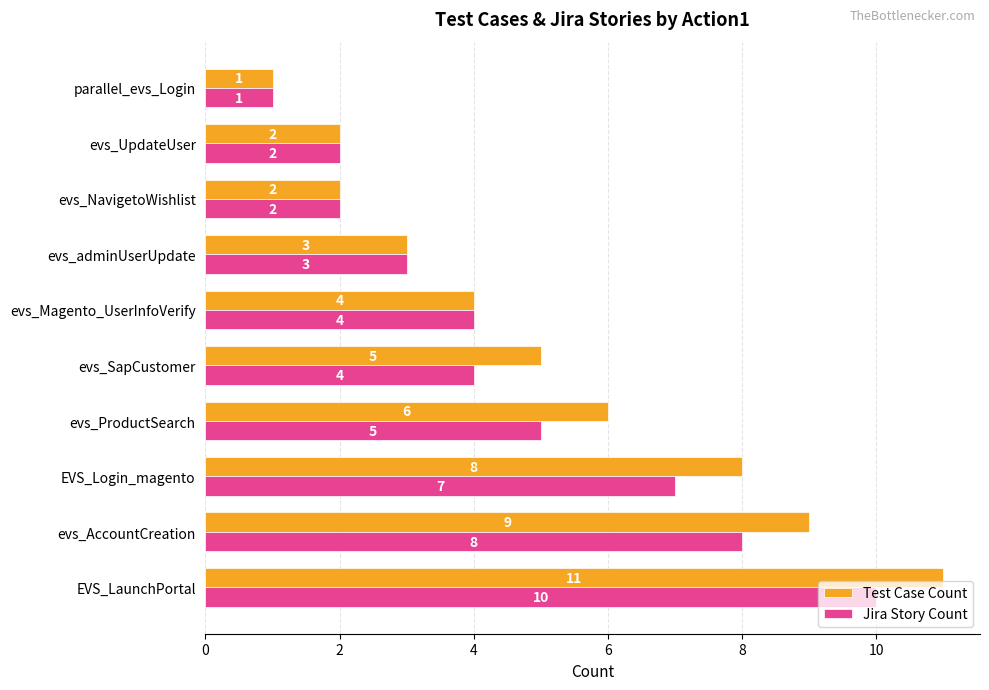

At which category is the sum across all series the highest?

EVS_LaunchPortal